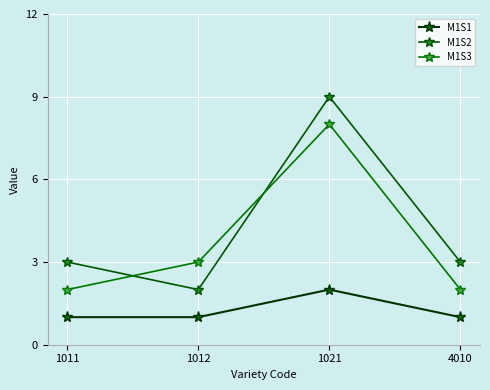

What is the difference between the maximum and second lowest values in the M1S3 series?

6